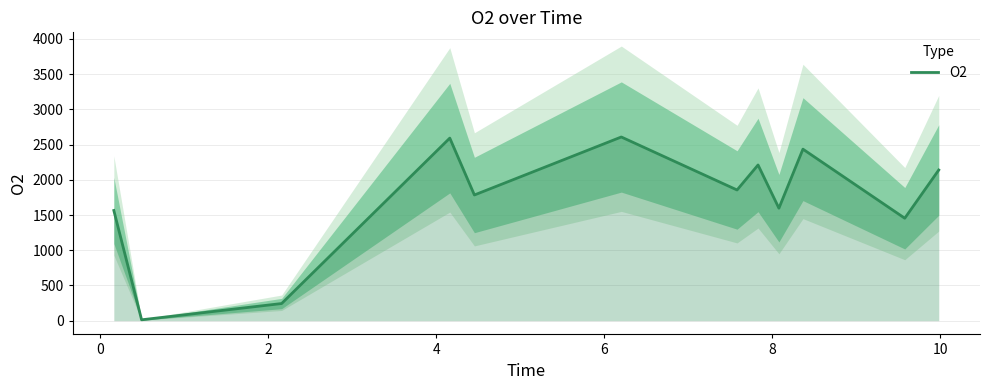

What is the change in value from 2 to 10?

+1612.0